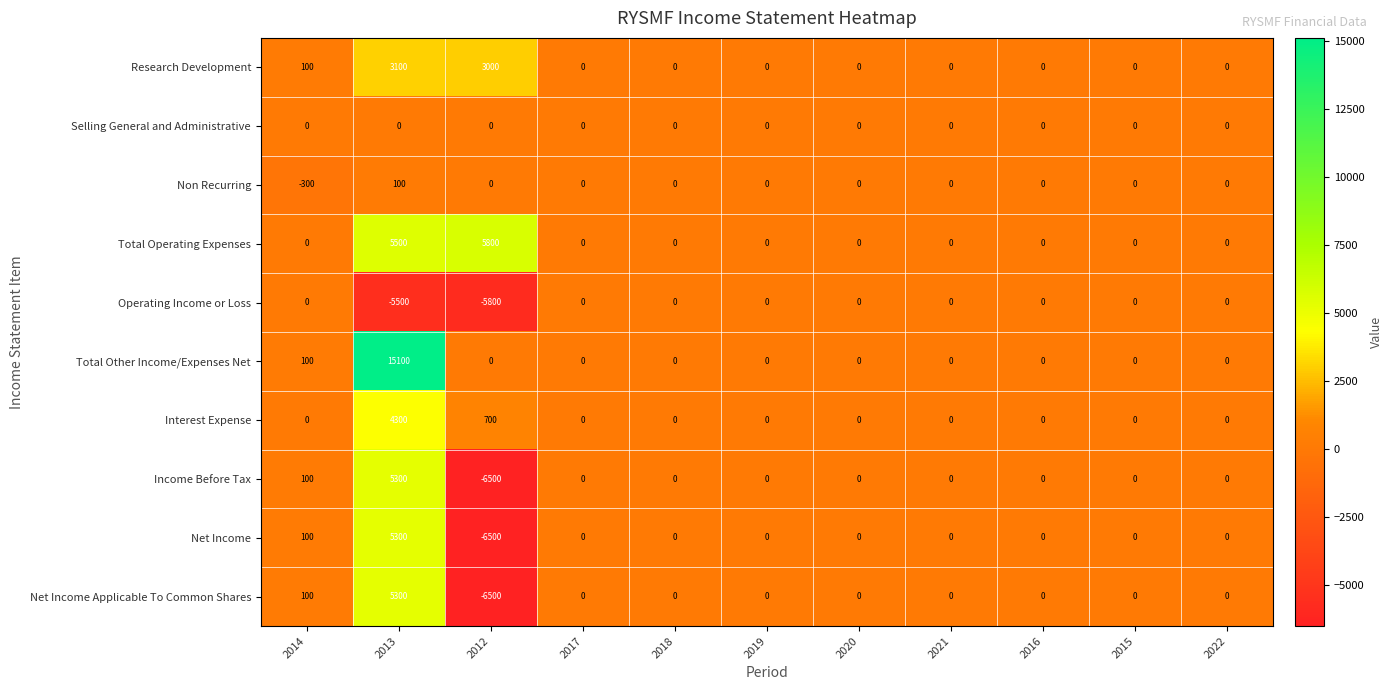

At which category is the sum across all series the highest?

2013